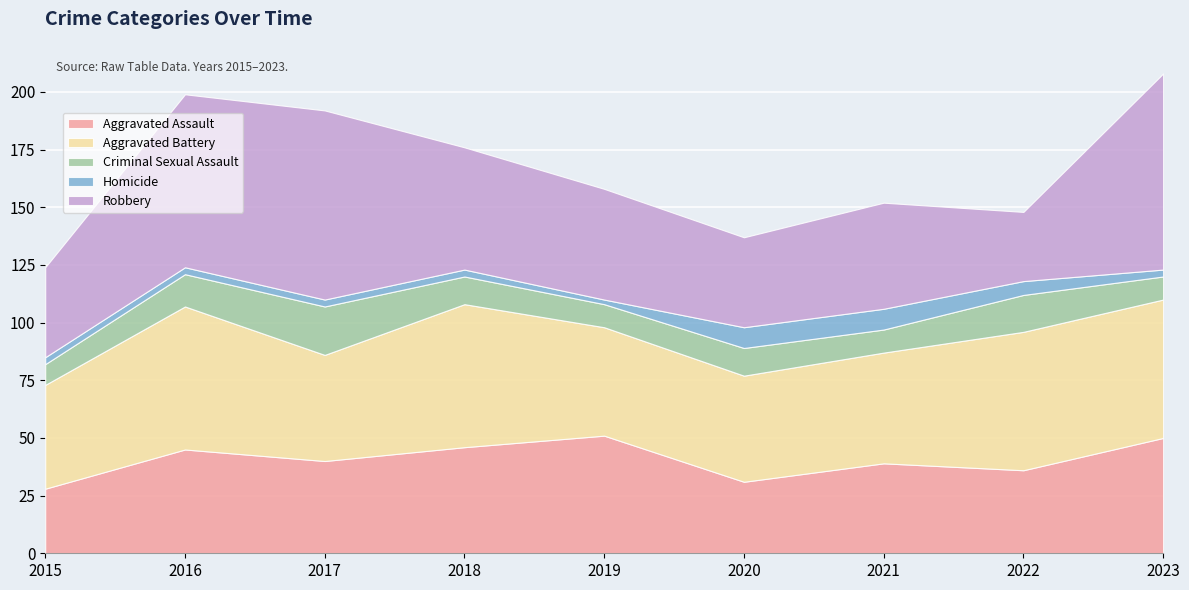

What is the total value across all series at 2016?

199